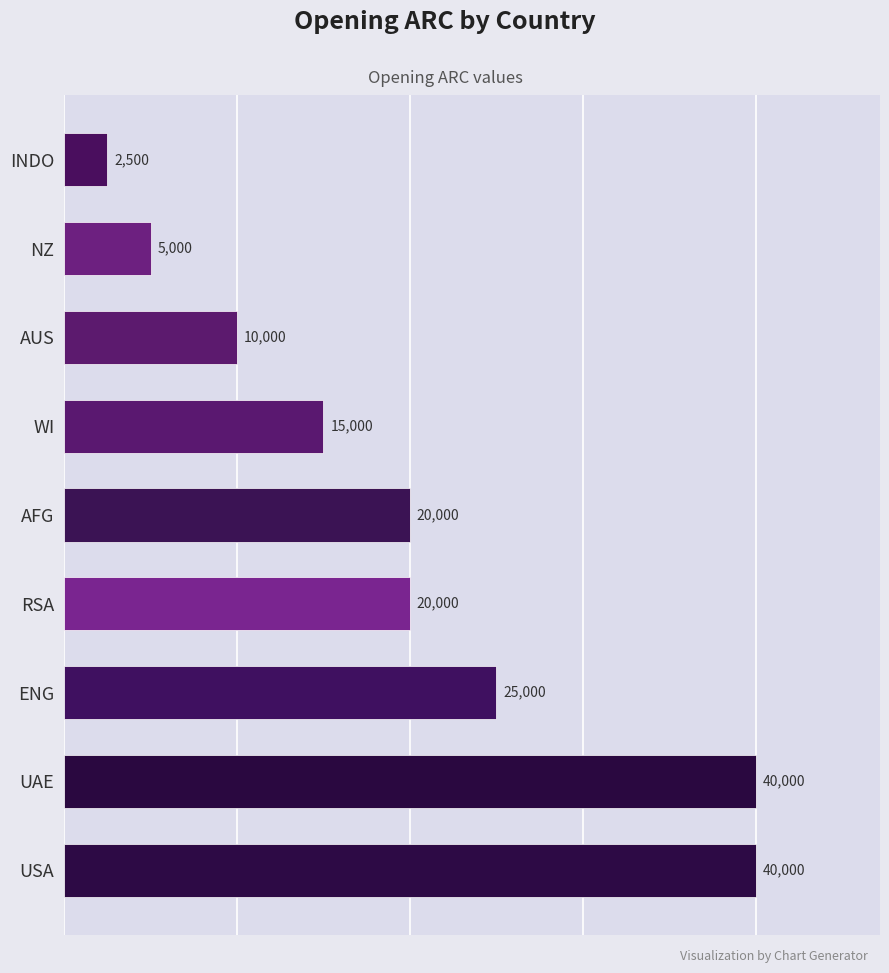

What is the average value?

19722